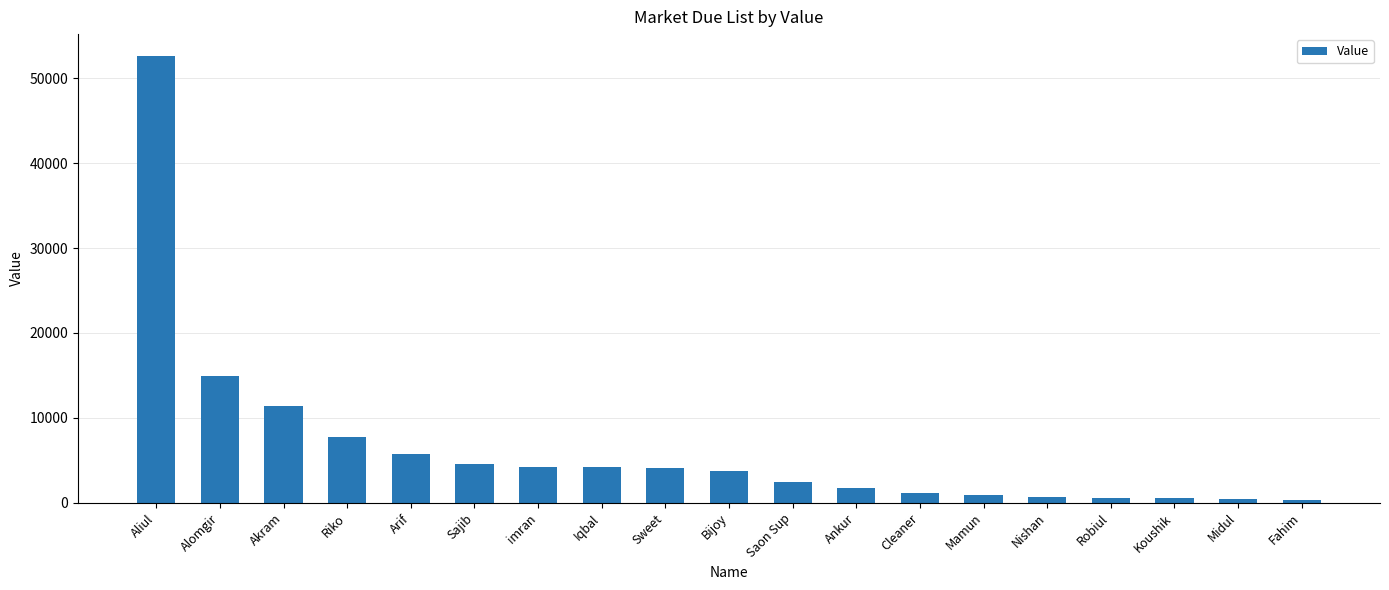

What is the difference between the second highest and minimum values?

14528